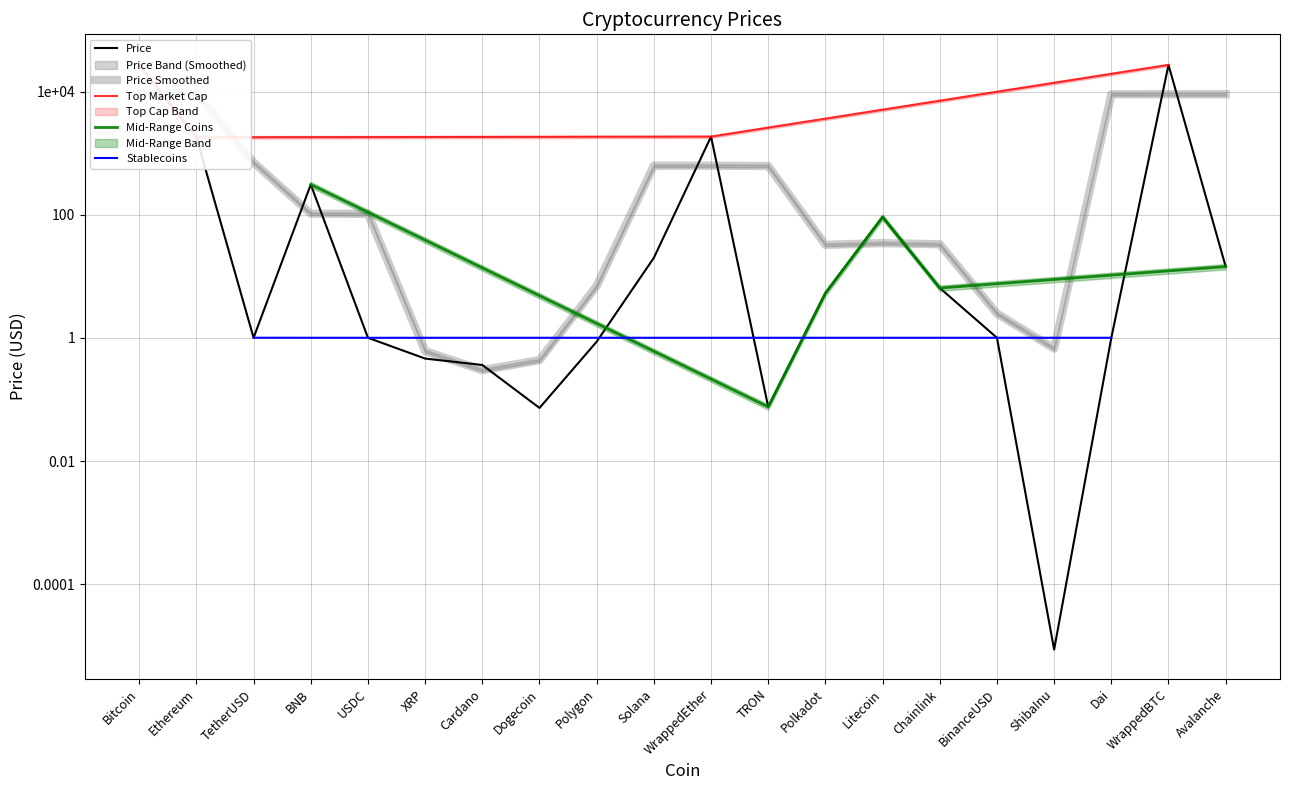

What is the value of the 5th point from the left?

1.0